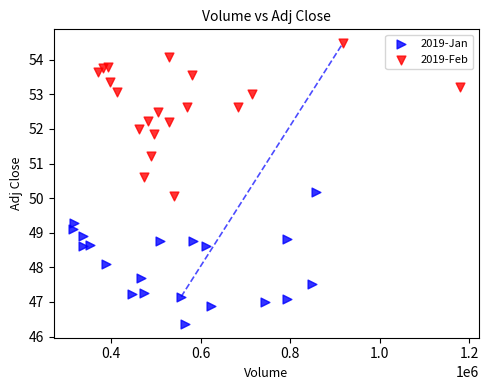

What are all the series names shown in the legend?

2019-Jan, 2019-Feb